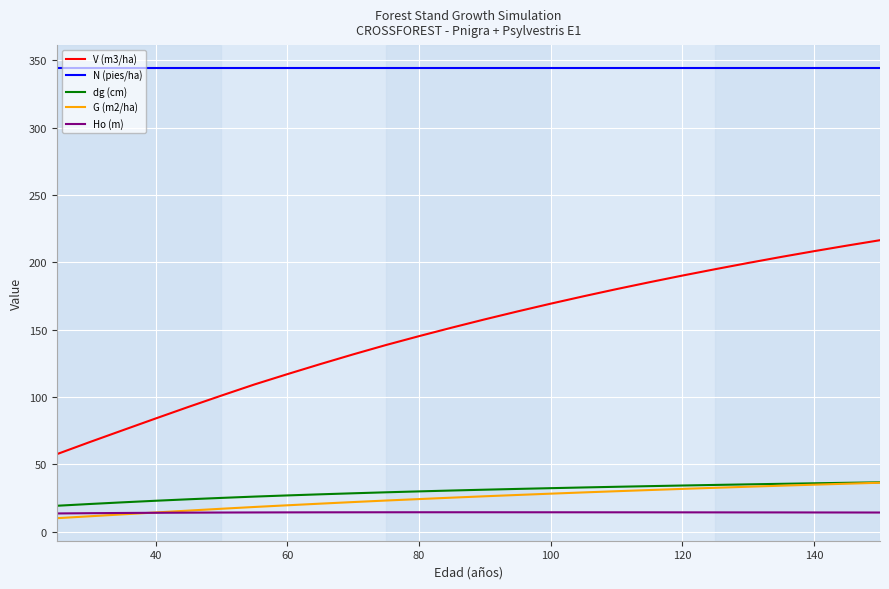

True or false: N (pies/ha) and G (m2/ha) intersect in this chart.

False